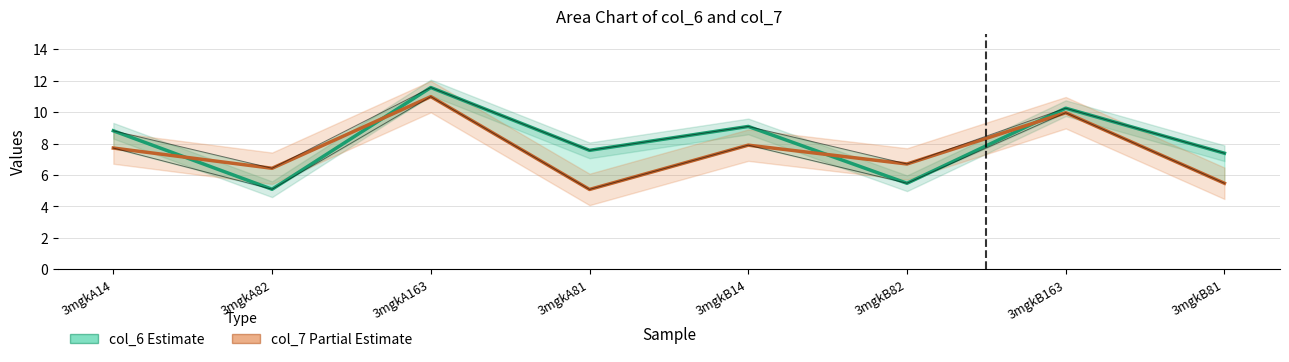

True or false: col_7 (Partial Estimate) and col_6 (Estimate) intersect in this chart.

True